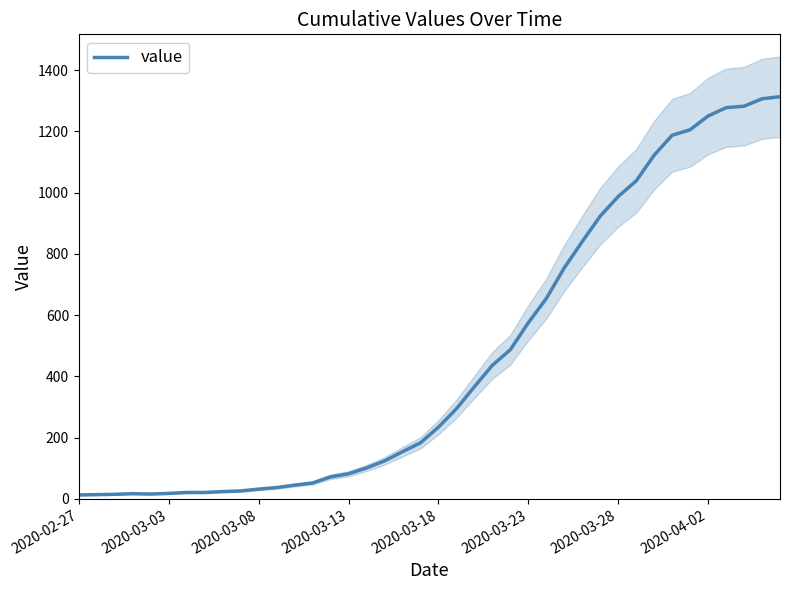

How many points are lower than both their immediate neighbors (excluding endpoints)?

1